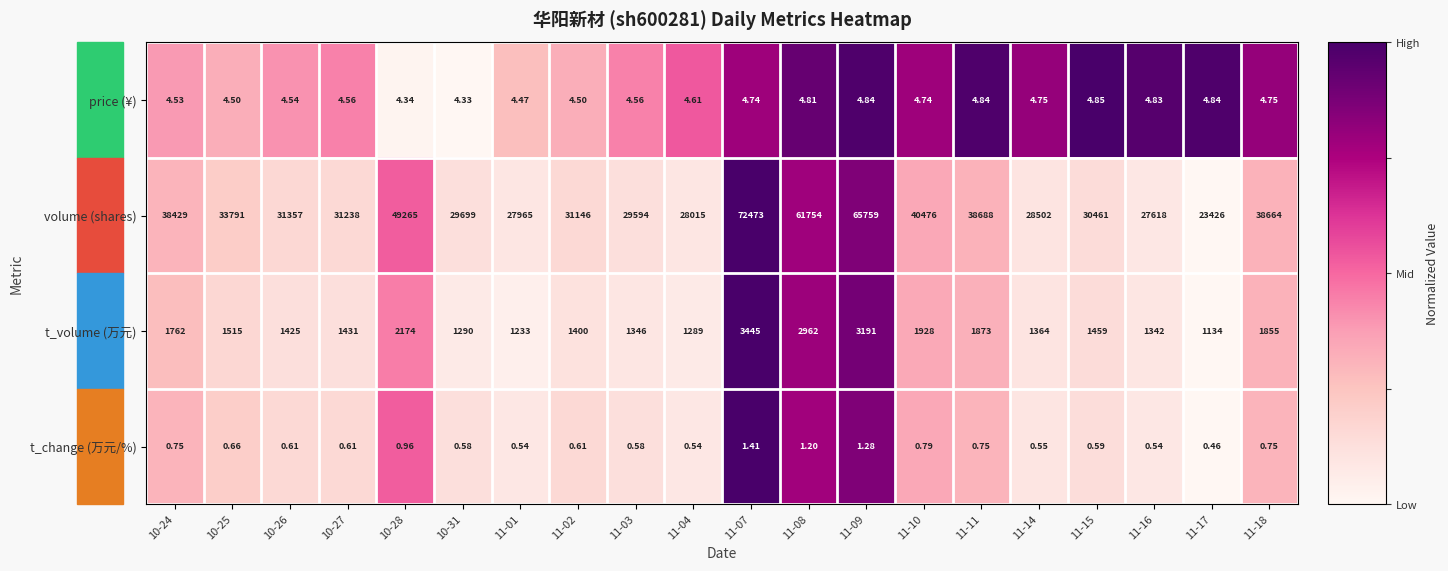

Count the number of categories in the chart.

20